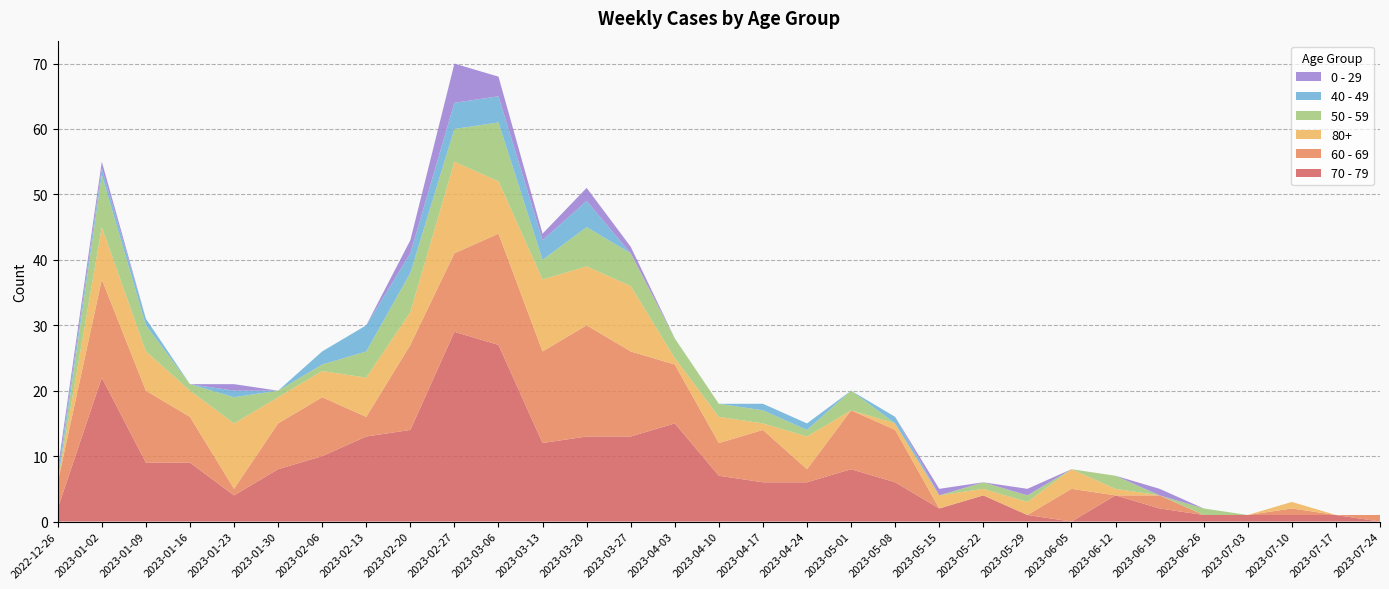

Reading left to right, what are all the values shown in this chart?

70 - 79: 2022-12-26=2	2023-01-02=22	2023-01-09=9	2023-01-16=9	2023-01-23=4	2023-01-30=8	2023-02-06=10	2023-02-13=13	2023-02-20=14	2023-02-27=29	2023-03-06=27	2023-03-13=12	2023-03-20=13	2023-03-27=13	2023-04-03=15	2023-04-10=7	2023-04-17=6	2023-04-24=6	2023-05-01=8	2023-05-08=6	2023-05-15=2	2023-05-22=4	2023-05-29=1	2023-06-05=0	2023-06-12=4	2023-06-19=2	2023-06-26=1	2023-07-03=1	2023-07-10=1	2023-07-17=1	2023-07-24=0
60 - 69: 2022-12-26=4	2023-01-02=15	2023-01-09=11	2023-01-16=7	2023-01-23=1	2023-01-30=7	2023-02-06=9	2023-02-13=3	2023-02-20=13	2023-02-27=12	2023-03-06=17	2023-03-13=14	2023-03-20=17	2023-03-27=13	2023-04-03=9	2023-04-10=5	2023-04-17=8	2023-04-24=2	2023-05-01=9	2023-05-08=8	2023-05-15=0	2023-05-22=0	2023-05-29=0	2023-06-05=5	2023-06-12=0	2023-06-19=2	2023-06-26=0	2023-07-03=0	2023-07-10=1	2023-07-17=0	2023-07-24=1
80+: 2022-12-26=0	2023-01-02=8	2023-01-09=6	2023-01-16=4	2023-01-23=10	2023-01-30=4	2023-02-06=4	2023-02-13=6	2023-02-20=5	2023-02-27=14	2023-03-06=8	2023-03-13=11	2023-03-20=9	2023-03-27=10	2023-04-03=1	2023-04-10=4	2023-04-17=1	2023-04-24=5	2023-05-01=0	2023-05-08=1	2023-05-15=2	2023-05-22=1	2023-05-29=2	2023-06-05=3	2023-06-12=1	2023-06-19=0	2023-06-26=0	2023-07-03=0	2023-07-10=1	2023-07-17=0	2023-07-24=0
50 - 59: 2022-12-26=0	2023-01-02=8	2023-01-09=4	2023-01-16=1	2023-01-23=4	2023-01-30=1	2023-02-06=1	2023-02-13=4	2023-02-20=6	2023-02-27=5	2023-03-06=9	2023-03-13=3	2023-03-20=6	2023-03-27=5	2023-04-03=3	2023-04-10=2	2023-04-17=2	2023-04-24=1	2023-05-01=3	2023-05-08=0	2023-05-15=0	2023-05-22=1	2023-05-29=1	2023-06-05=0	2023-06-12=2	2023-06-19=0	2023-06-26=1	2023-07-03=0	2023-07-10=0	2023-07-17=0	2023-07-24=0
40 - 49: 2022-12-26=1	2023-01-02=1	2023-01-09=1	2023-01-16=0	2023-01-23=1	2023-01-30=0	2023-02-06=2	2023-02-13=4	2023-02-20=3	2023-02-27=4	2023-03-06=4	2023-03-13=3	2023-03-20=4	2023-03-27=0	2023-04-03=0	2023-04-10=0	2023-04-17=1	2023-04-24=1	2023-05-01=0	2023-05-08=1	2023-05-15=0	2023-05-22=0	2023-05-29=0	2023-06-05=0	2023-06-12=0	2023-06-19=0	2023-06-26=0	2023-07-03=0	2023-07-10=0	2023-07-17=0	2023-07-24=0
0 - 29: 2022-12-26=1	2023-01-02=1	2023-01-09=0	2023-01-16=0	2023-01-23=1	2023-01-30=0	2023-02-06=0	2023-02-13=0	2023-02-20=2	2023-02-27=6	2023-03-06=3	2023-03-13=1	2023-03-20=2	2023-03-27=1	2023-04-03=0	2023-04-10=0	2023-04-17=0	2023-04-24=0	2023-05-01=0	2023-05-08=0	2023-05-15=1	2023-05-22=0	2023-05-29=1	2023-06-05=0	2023-06-12=0	2023-06-19=1	2023-06-26=0	2023-07-03=0	2023-07-10=0	2023-07-17=0	2023-07-24=0